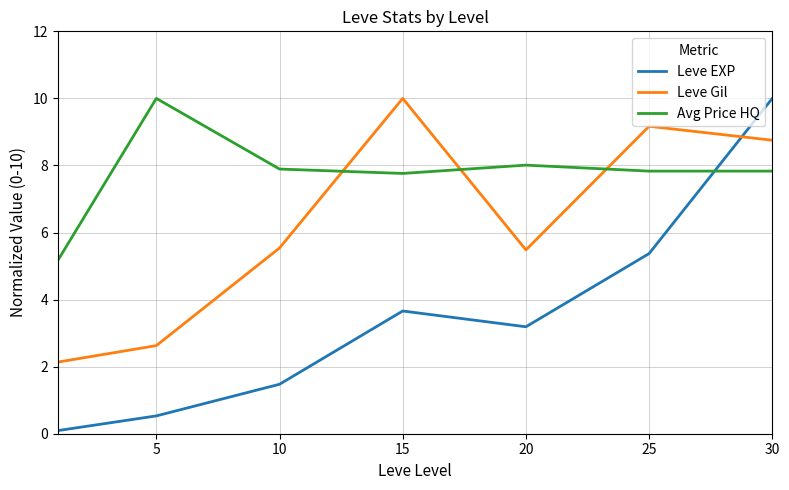

Is this an area chart (filled region under the line)?

No